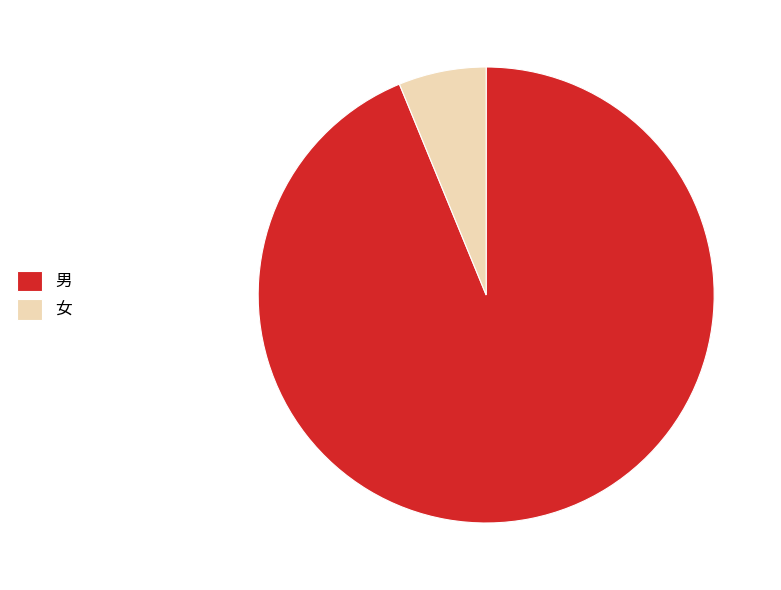

True or false: 男 accounts for 87% of the total.

False